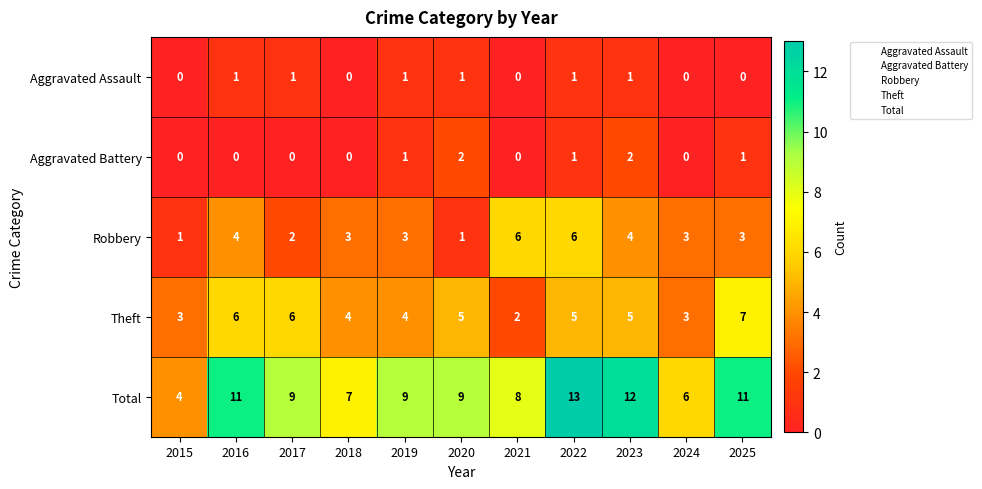

At which label does Total reach its peak?

2022